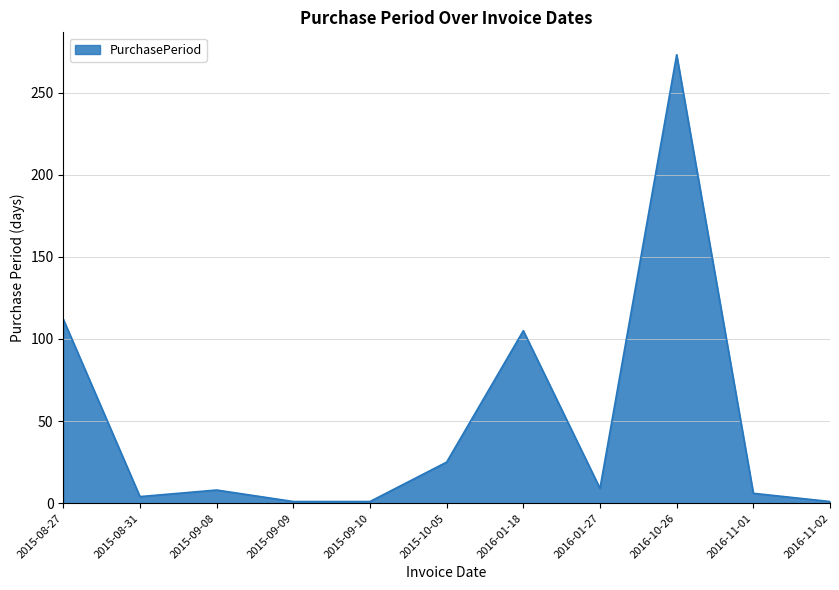

Does the chart have visible grid lines?

Yes